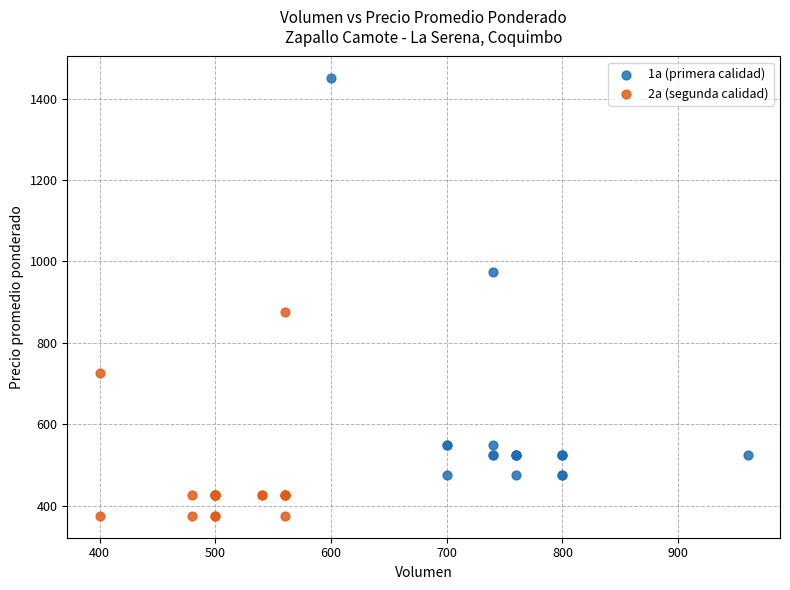

Which series contains the highest Y value?

1a (primera calidad)